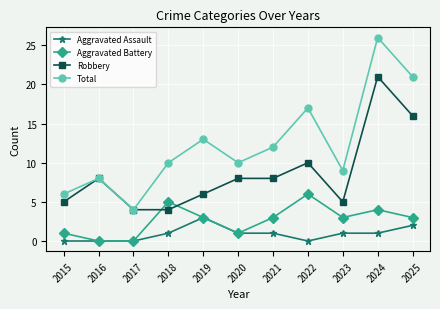

Is it true that Total equals 8 at 2016?

True